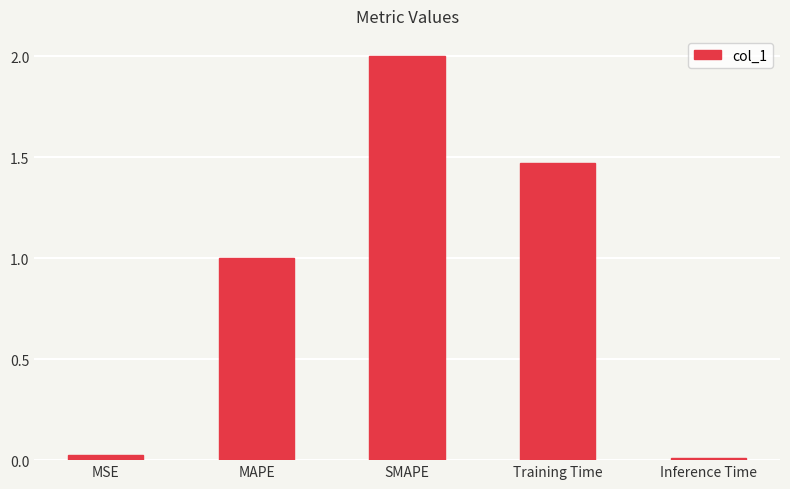

How many values are below 1?

2